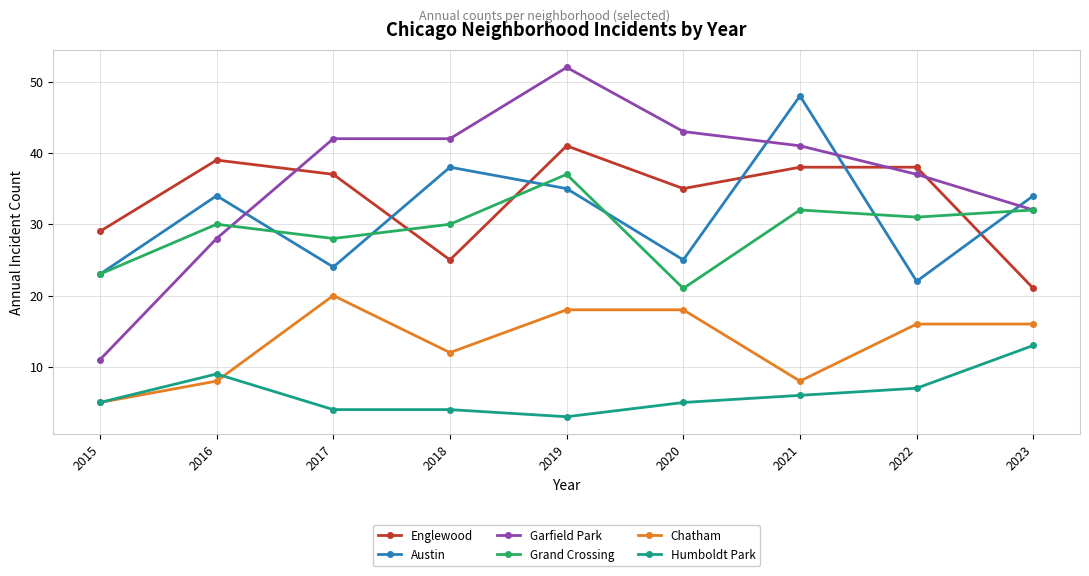

Which series changed the most between 2020 and 2023?

Englewood